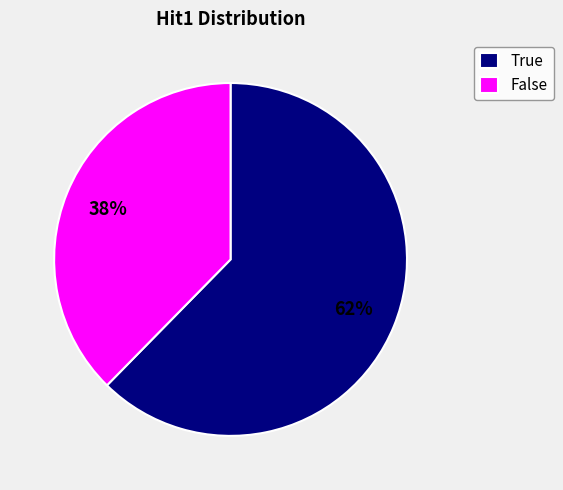

How many segments does this pie chart have?

2